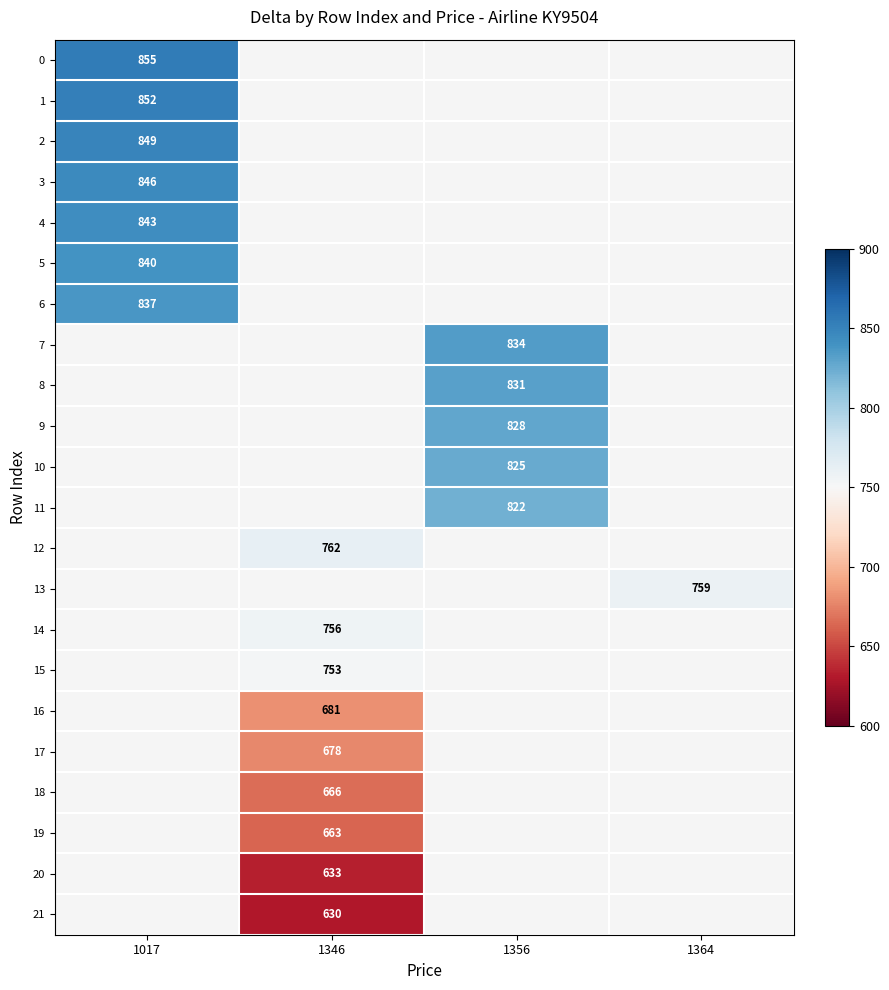

Is it true that 20 equals 932 at 1346?

False